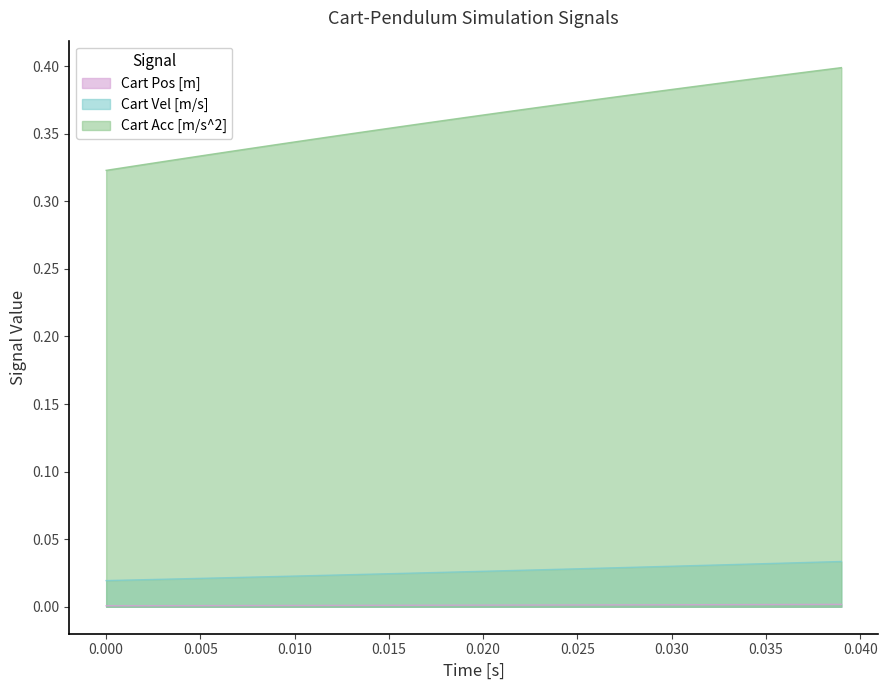

What are all the series names shown in the legend?

Cart Pos [m], Cart Vel [m/s], Cart Acc [m/s^2]